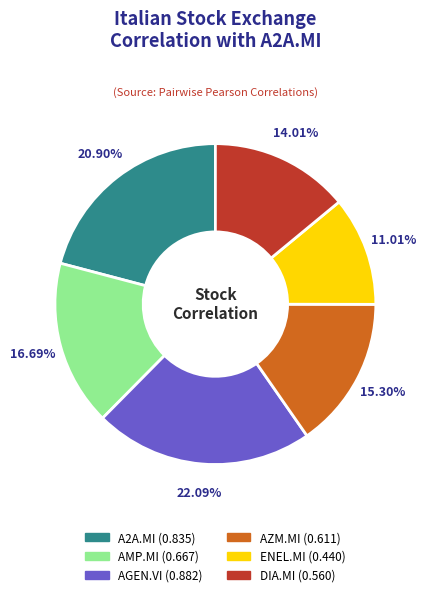

To the nearest percent, what is the difference between the largest and smallest slice percentages?

11%